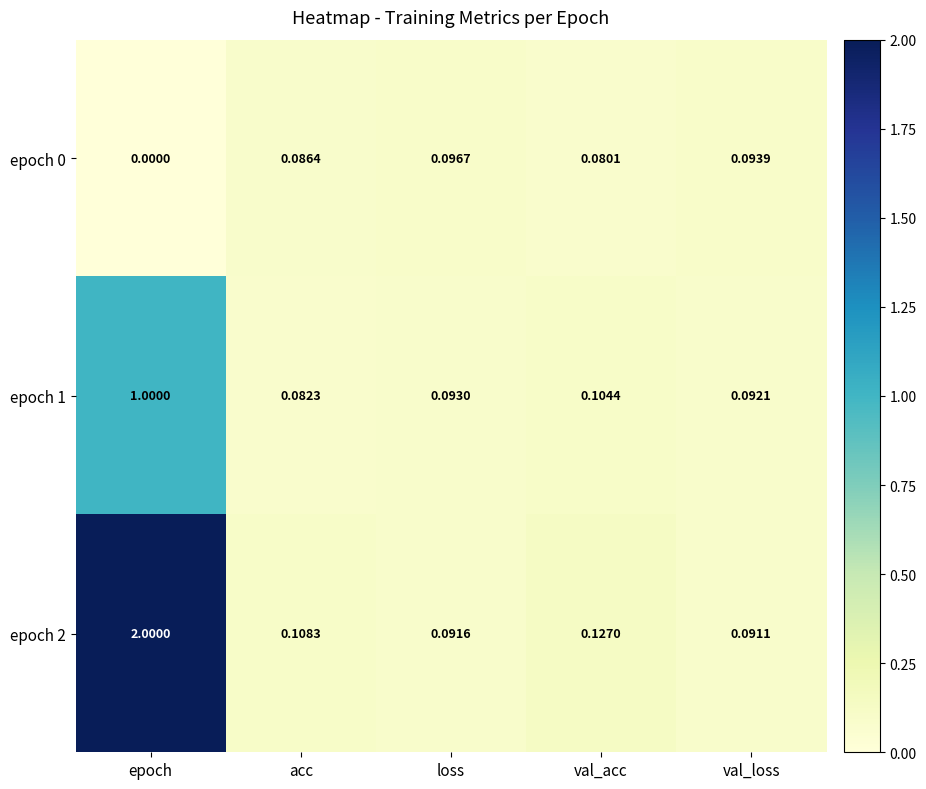

Rank the categories by epoch 2 value from lowest to highest.

val_loss, loss, acc, val_acc, epoch